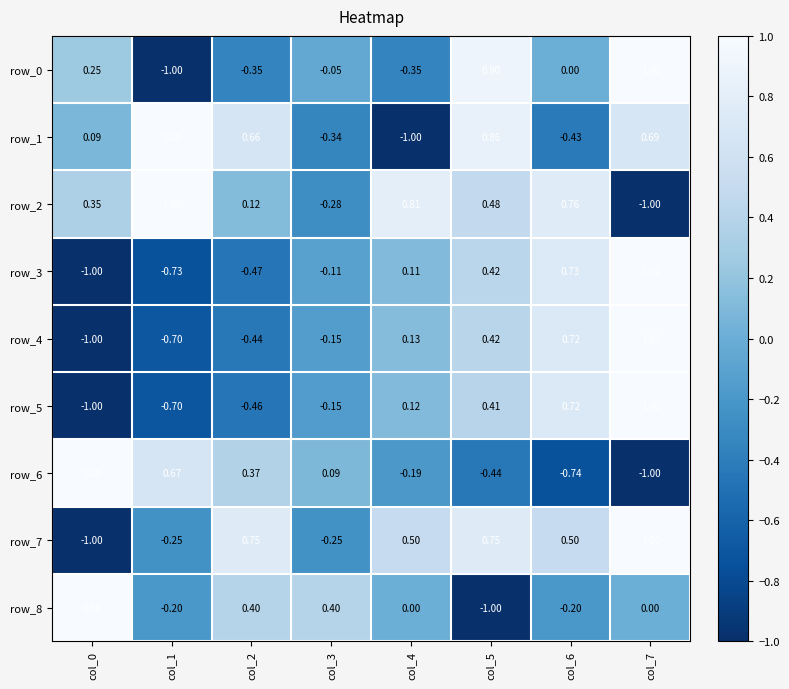

Is the value of row_0 at col_1 greater than the value of row_5 at col_3?

No